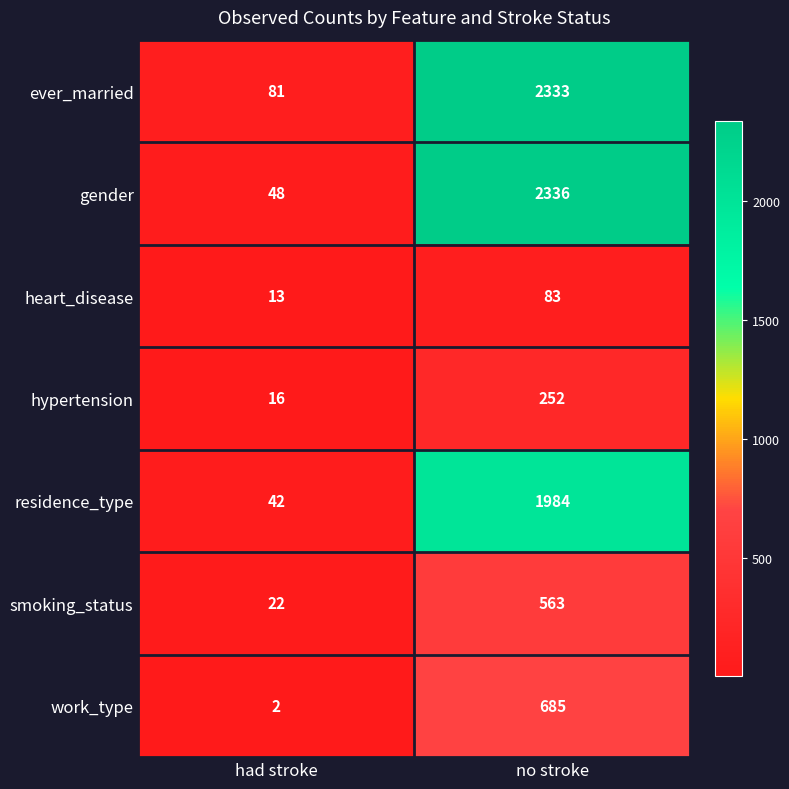

What is the difference between the maximum and minimum values in the ever_married series?

2252